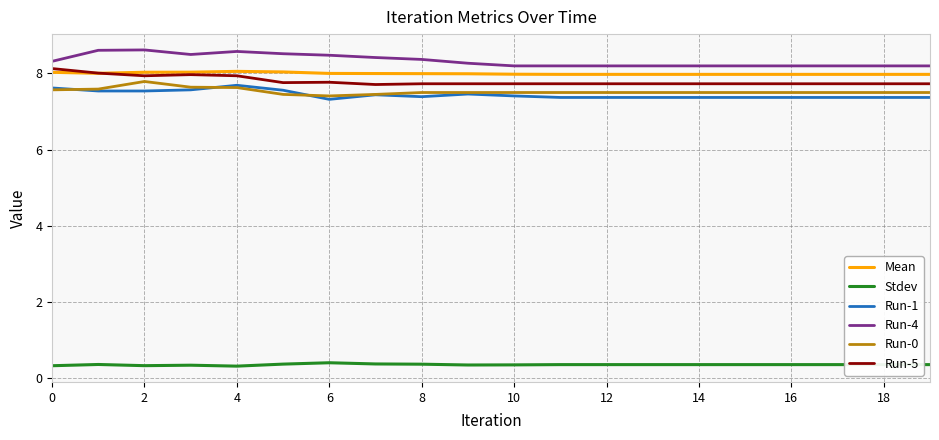

True or false: Mean and Run-0 intersect in this chart.

False